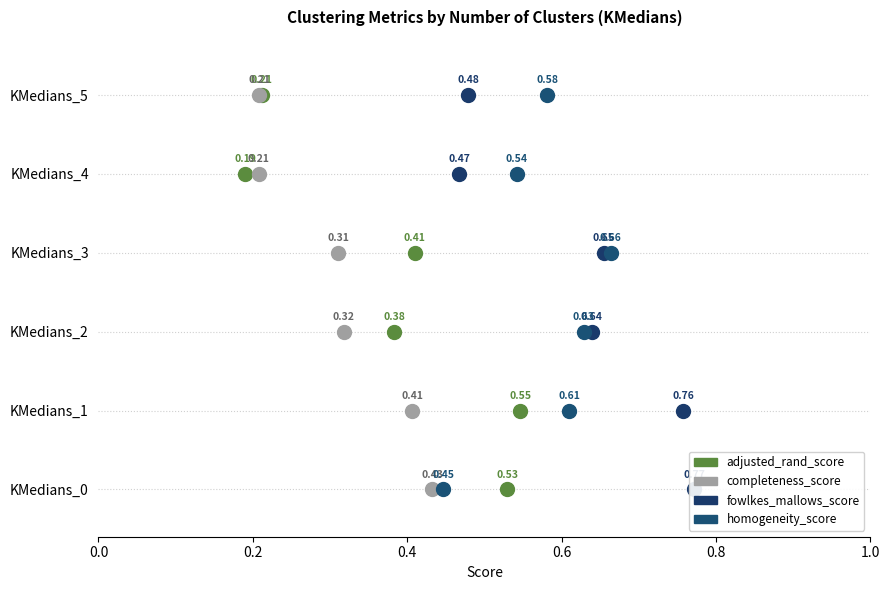

What is the sum of all fowlkes_mallows_score values?

3.8